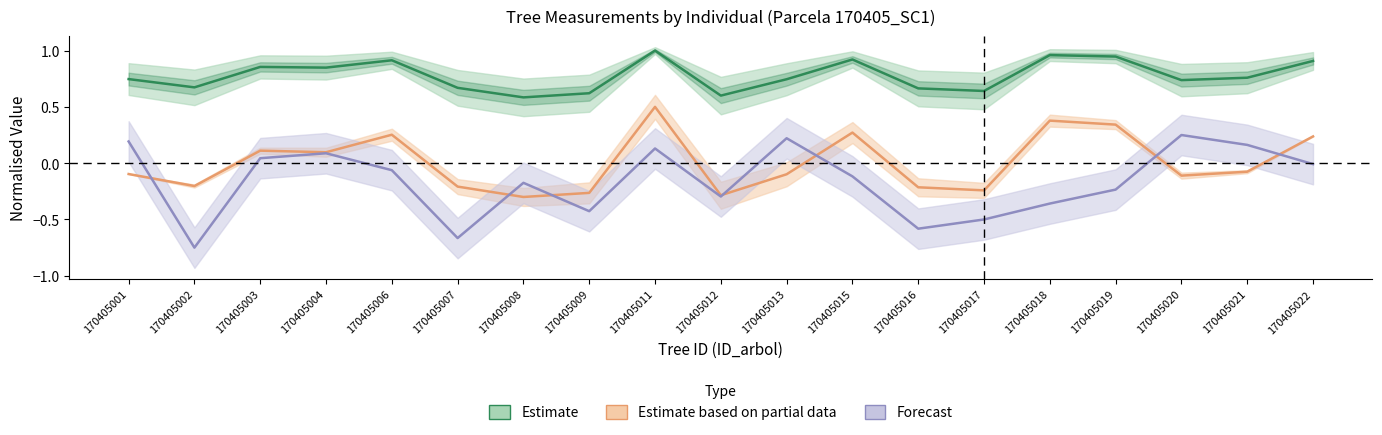

Does the chart have visible grid lines?

No